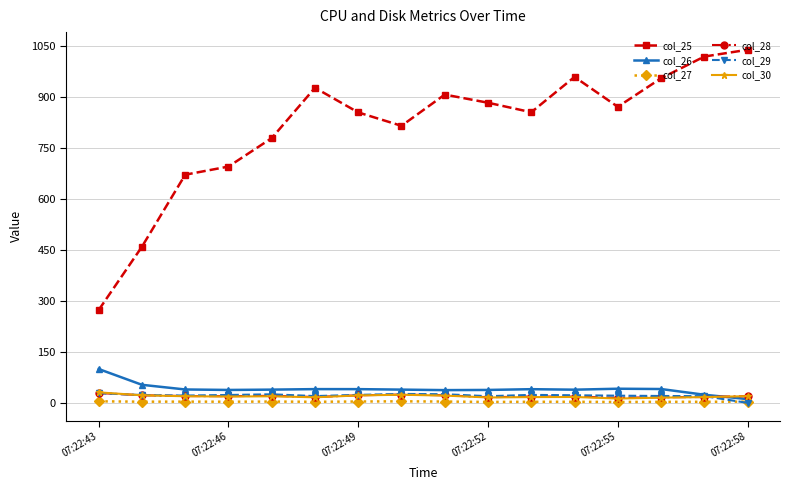

At how many categories does at least one series exceed 428?

15